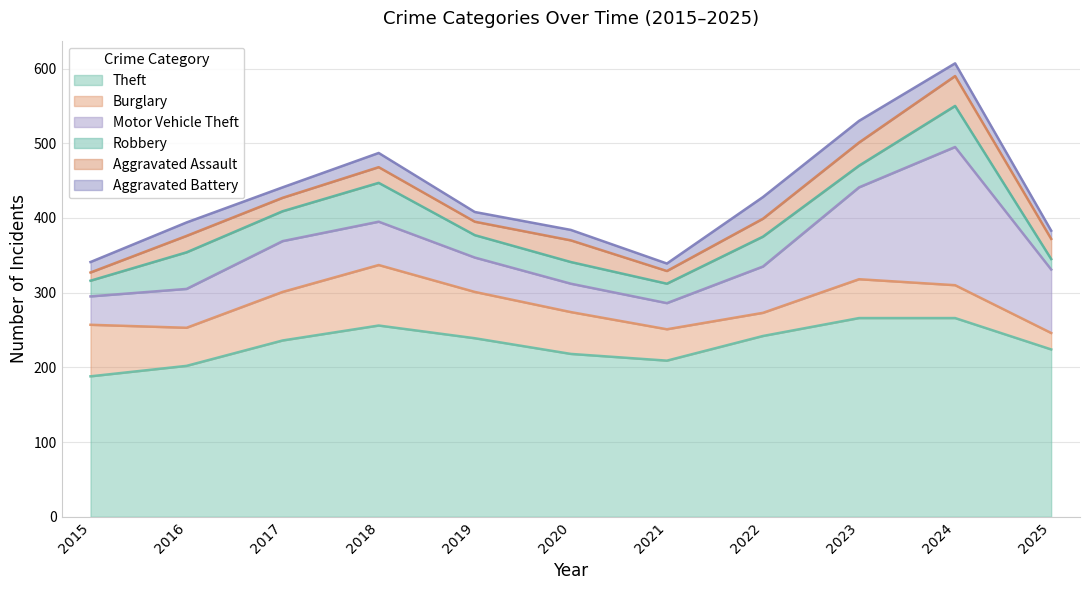

Reading left to right, what are all the values shown in this chart?

Theft: 188	202	236	256	239	218	209	242	266	266	224
Burglary: 69	51	65	81	62	56	42	31	52	44	22
Motor Vehicle Theft: 38	52	68	58	46	38	35	62	123	185	85
Robbery: 21	49	40	52	30	29	26	40	29	55	14
Aggravated Assault: 11	22	18	21	18	29	17	24	31	40	27
Aggravated Battery: 14	18	14	19	13	14	10	29	29	17	11